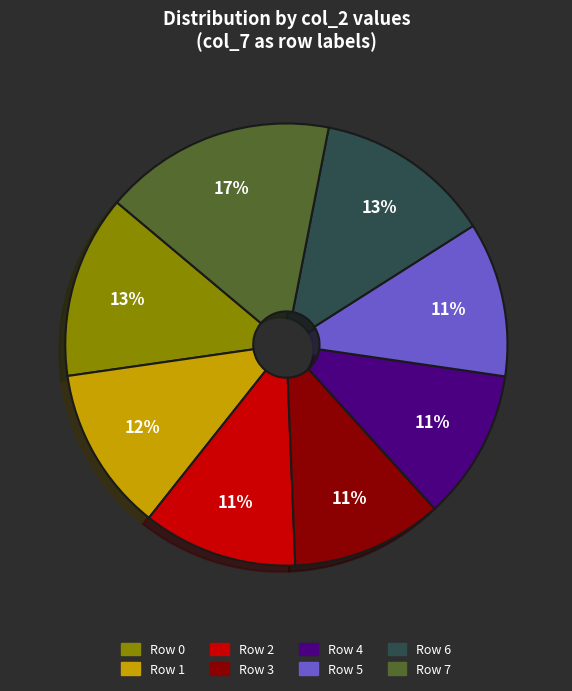

To the nearest percent, what is the difference between the Row 7 and Row 4 slice percentages?

6%